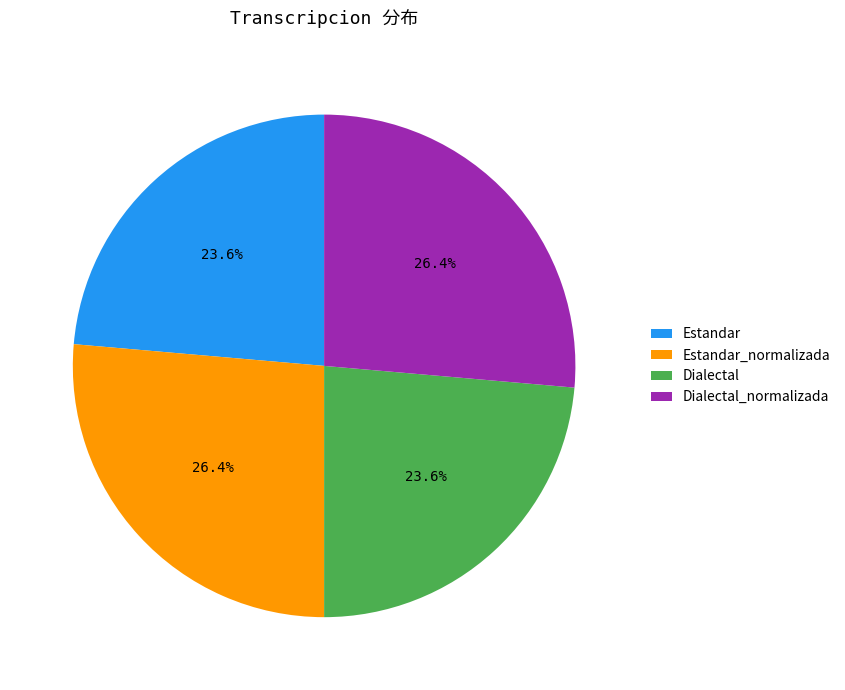

True or false: Dialectal accounts for 37% of the total.

False